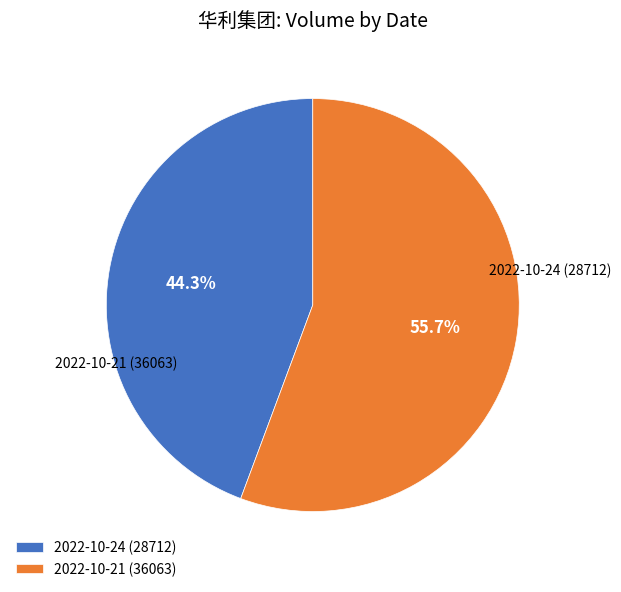

How many segments does this pie chart have?

2